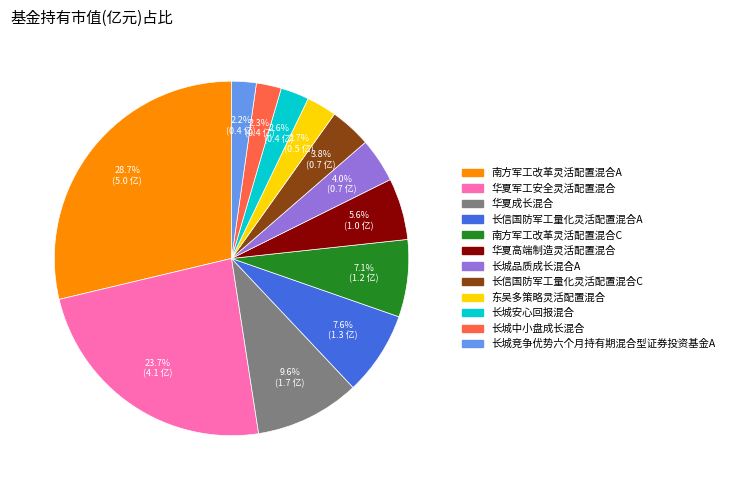

To the nearest percent, what is the difference between the 长信国防军工量化灵活配置混合C and 华夏高端制造灵活配置混合 slice percentages?

2%